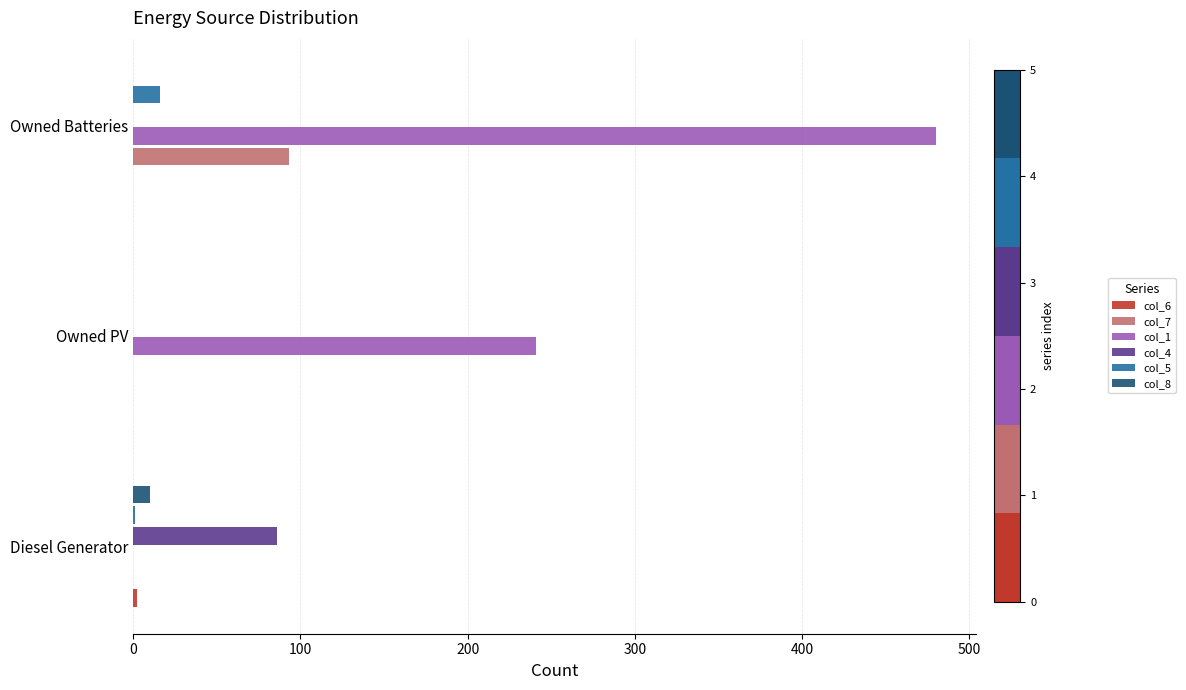

Count the number of categories in the chart.

3